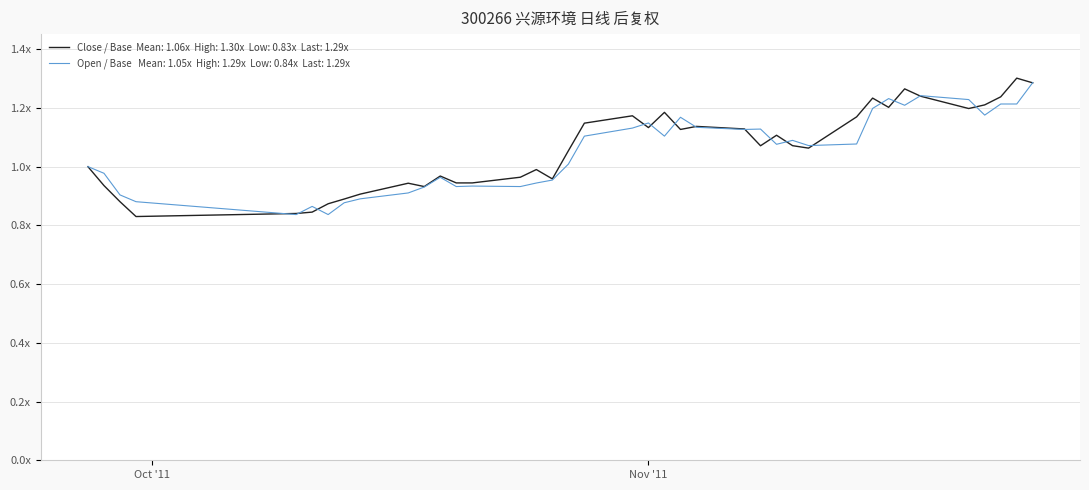

Is this an area chart (filled region under the line)?

No